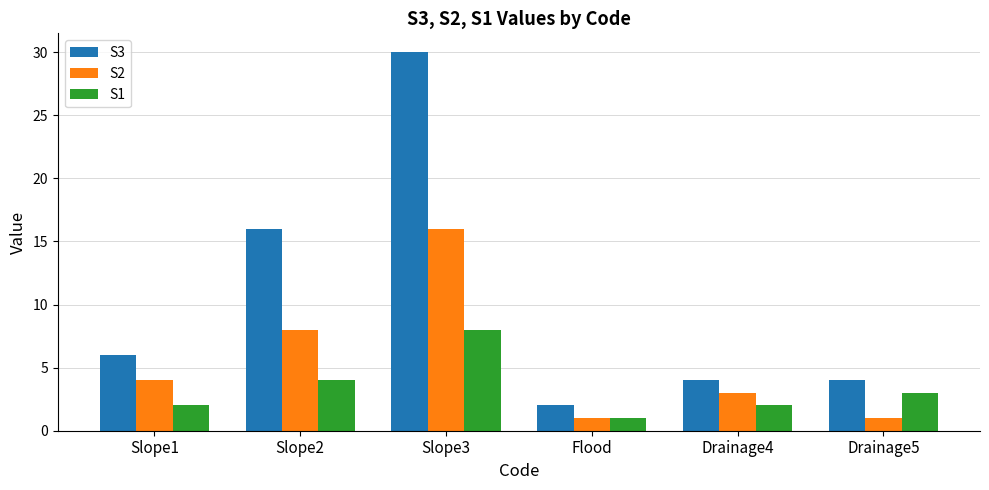

At which category is the sum across all series the highest?

Slope3